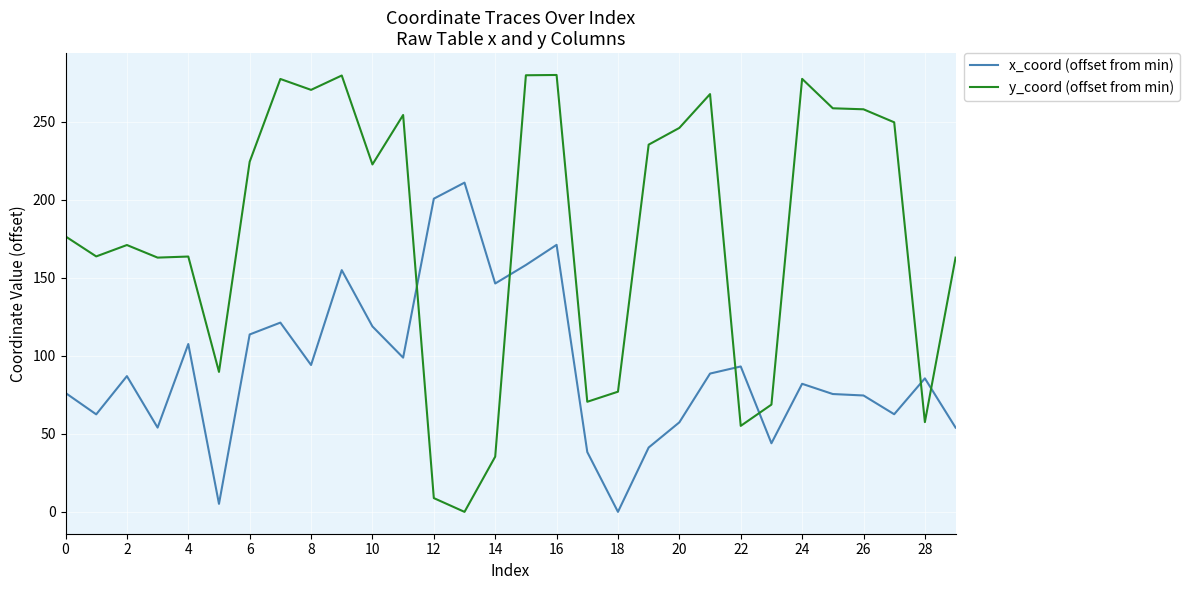

Which series has the widest spread of values?

y_coord (offset from min)